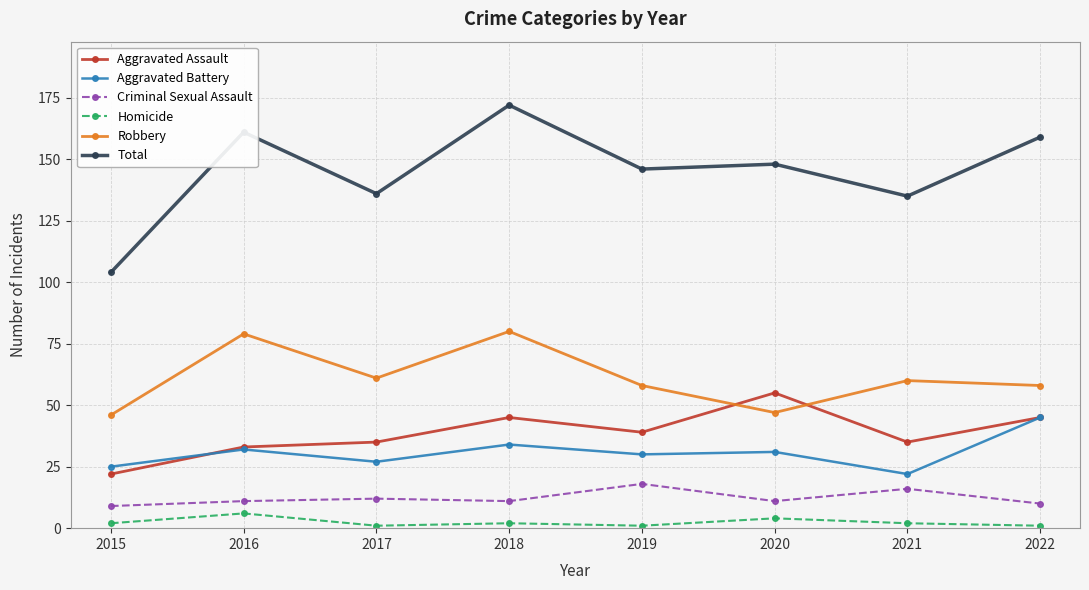

Between which two adjacent categories do Aggravated Assault and Robbery first intersect?

2019 and 2020